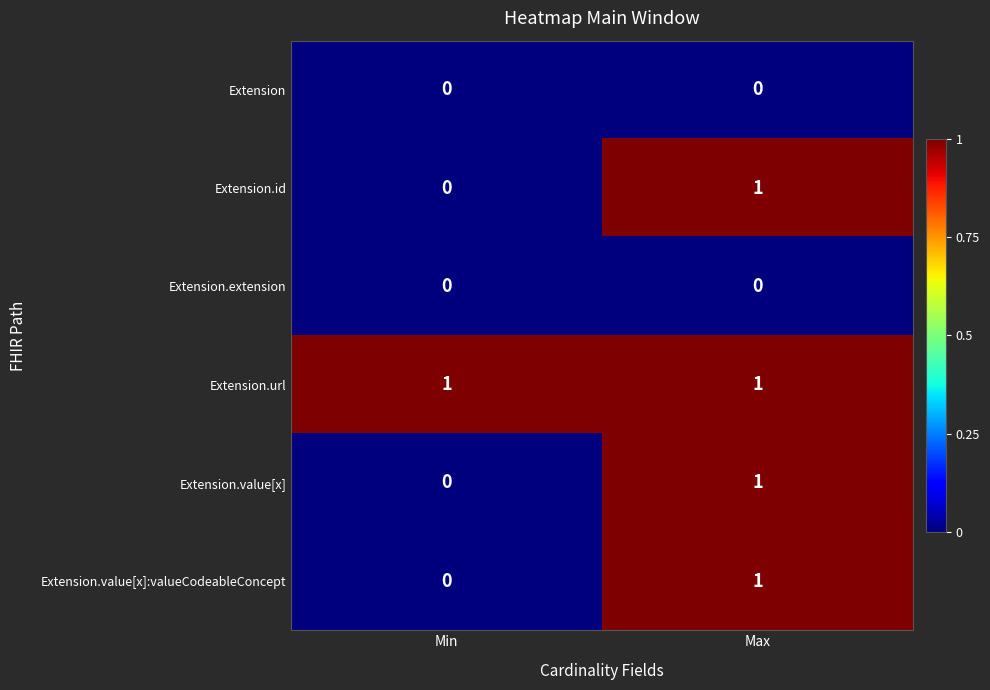

Which series has the largest total across all categories?

Extension.url